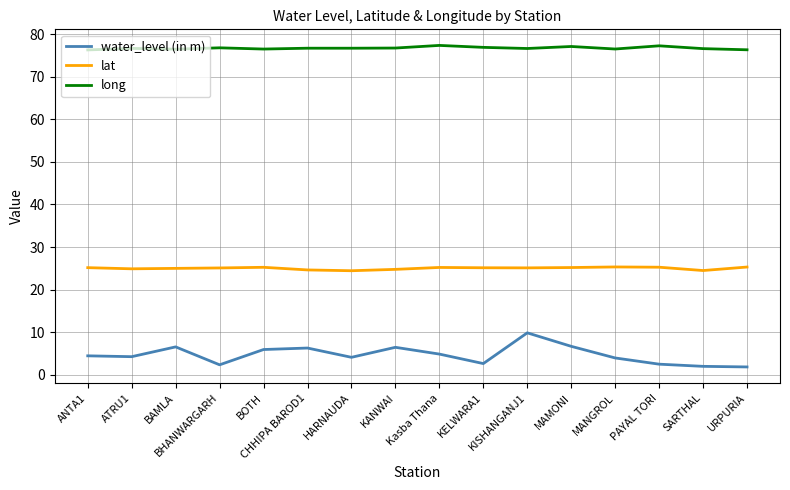

Which series has the largest total across all categories?

long